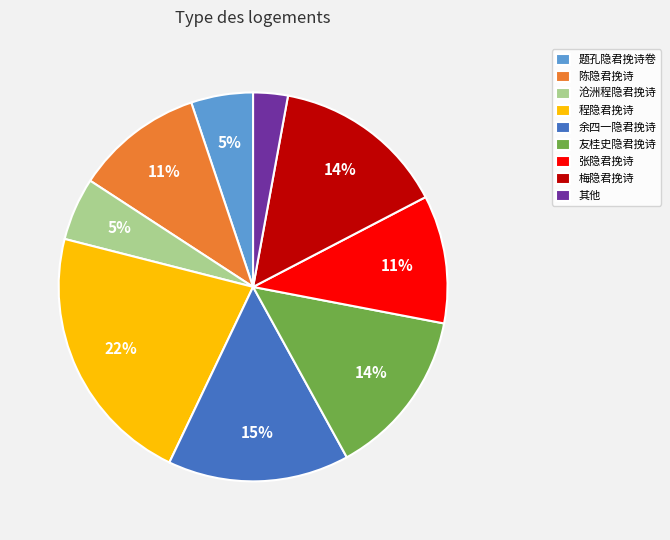

To the nearest percent, what is the combined percentage of 友桂史隐君挽诗 and 张隐君挽诗?

25%